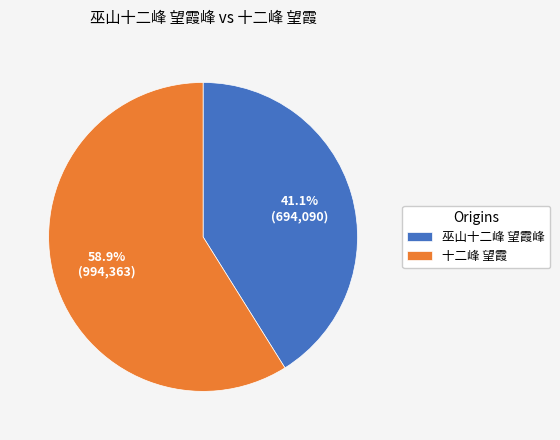

To the nearest percent, what is the average slice percentage?

50%